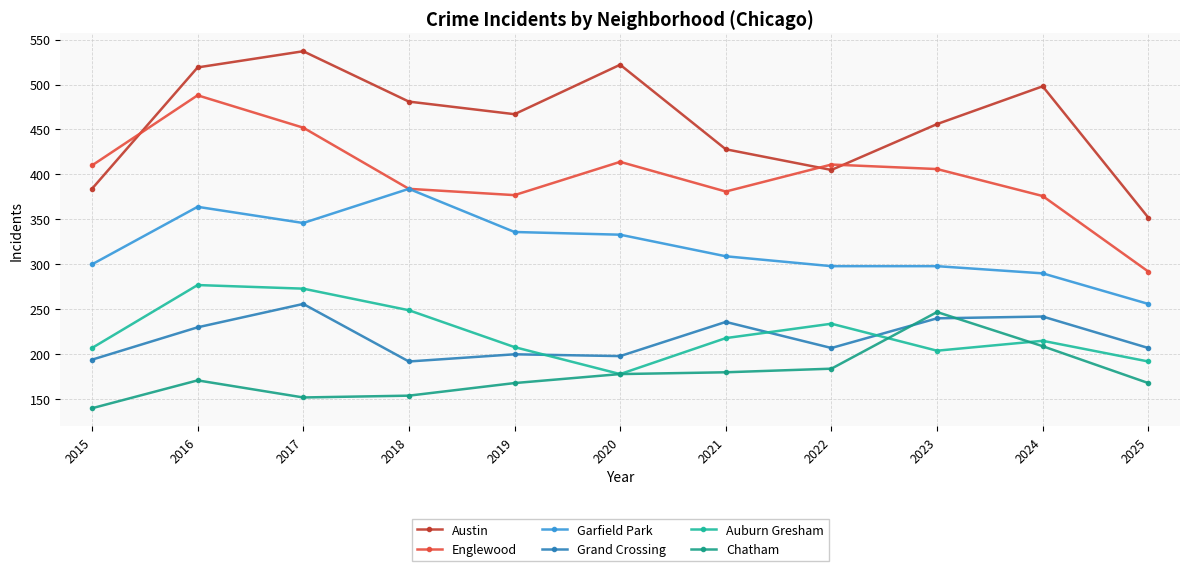

How many lines are shown in the chart?

6